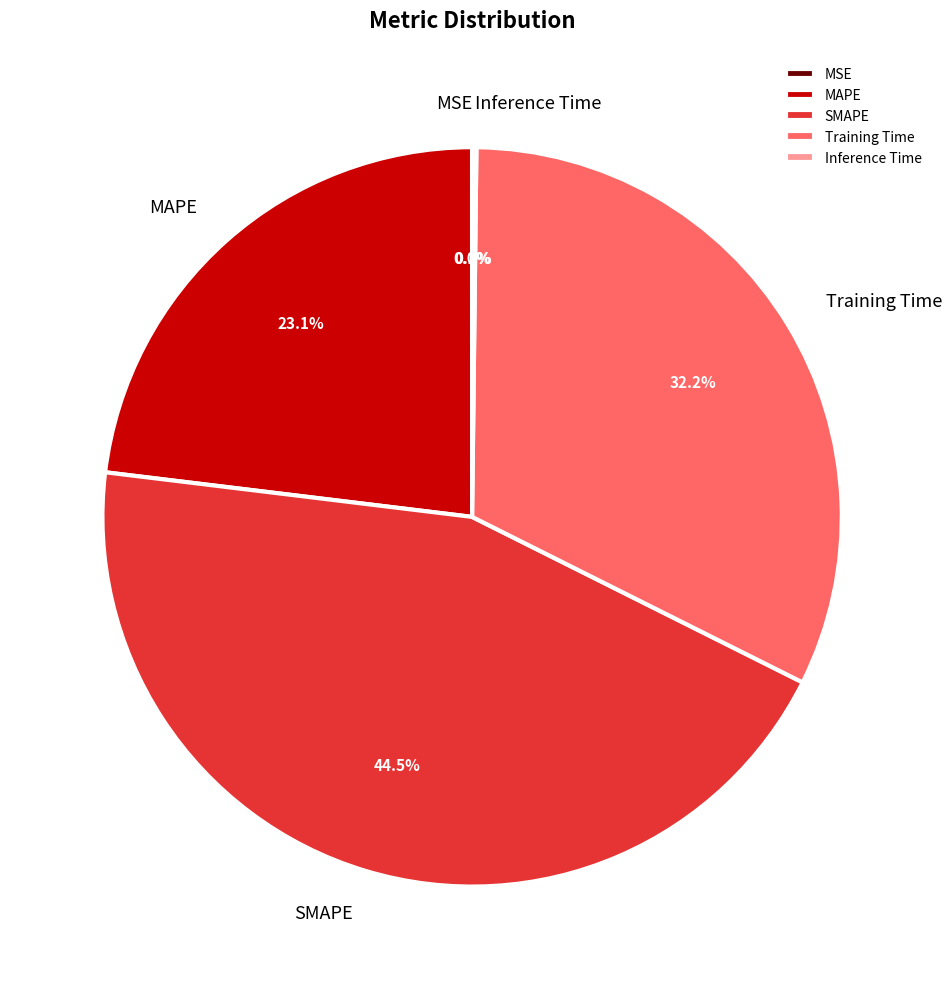

Is there a majority slice in this chart?

No